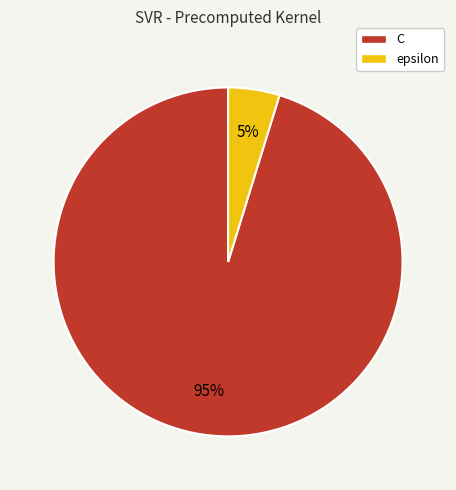

Rank the categories by value from highest to lowest.

C, epsilon